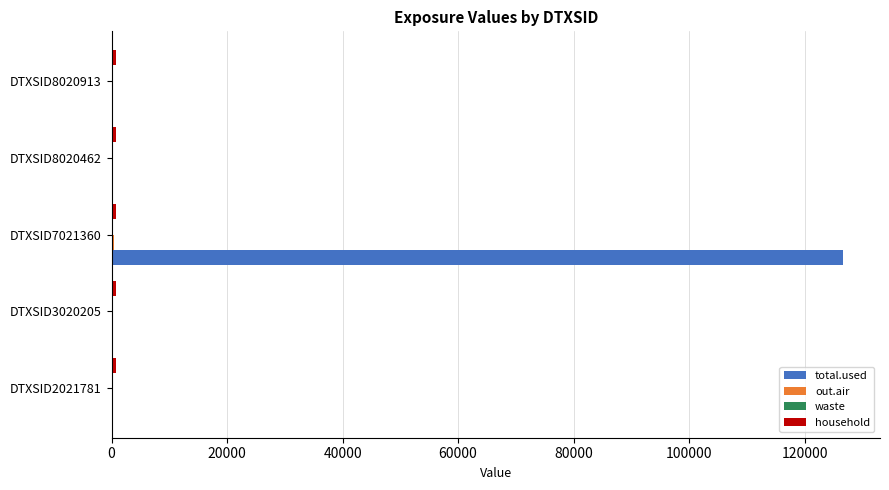

What is the greatest value displayed?

126712.8